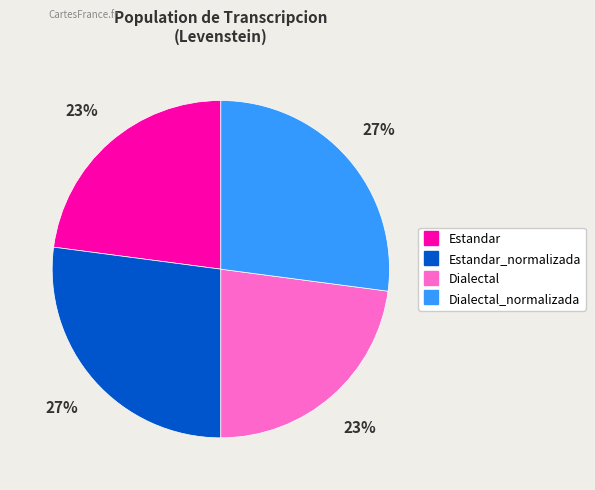

Does any single category account for the majority?

No